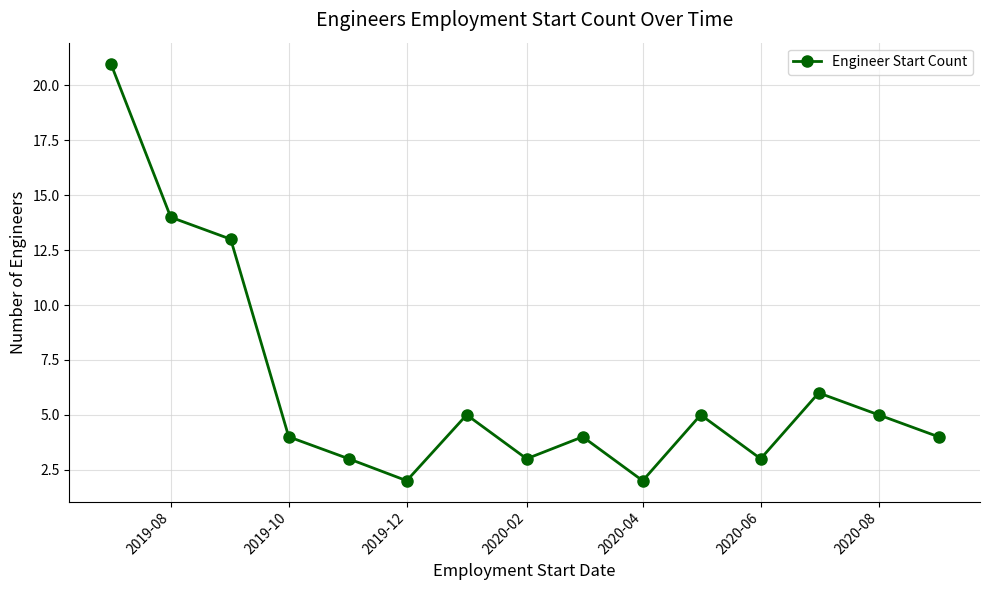

What is the maximum value shown in the chart?

21